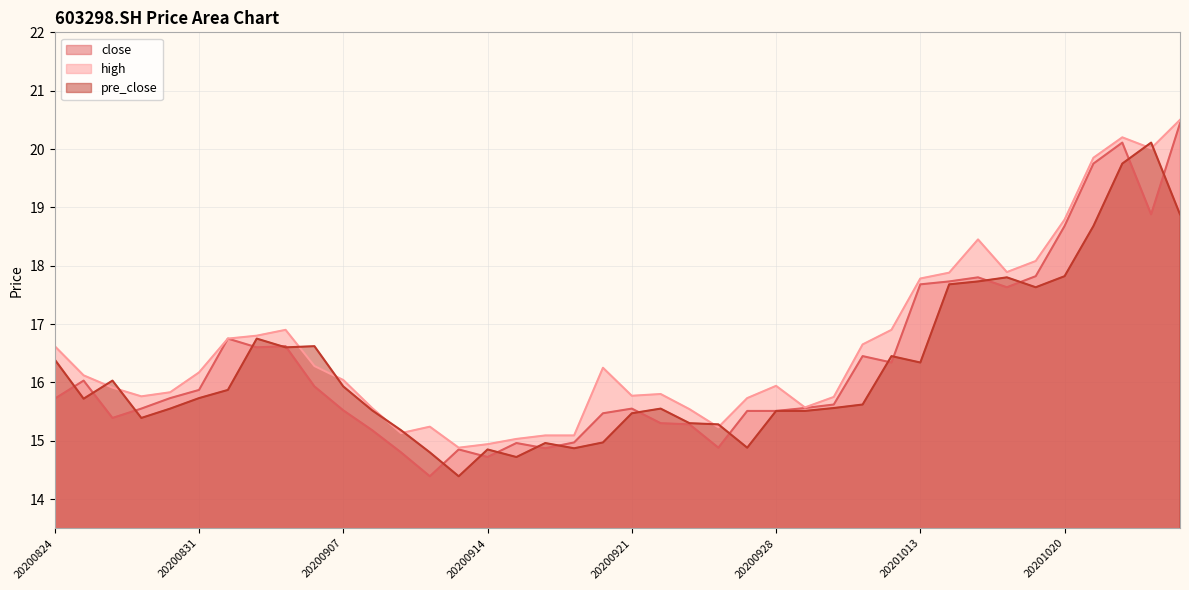

What is the total value across all series at 20200824?

48.7